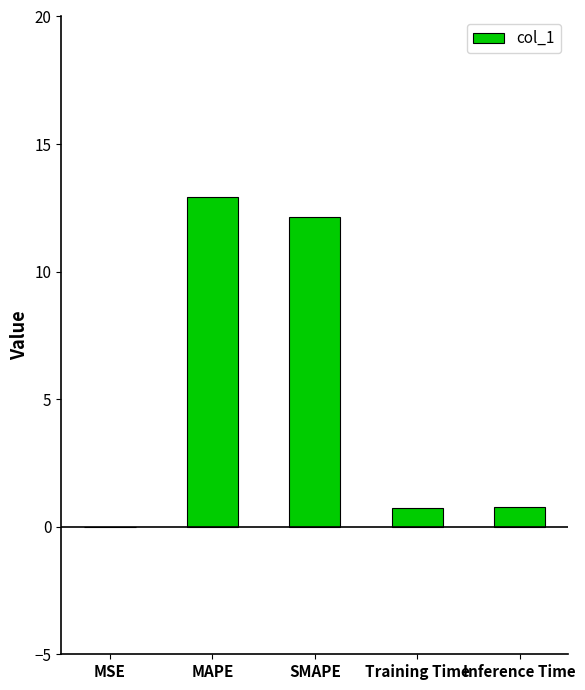

The value at MAPE is 12.9. True or false?

True